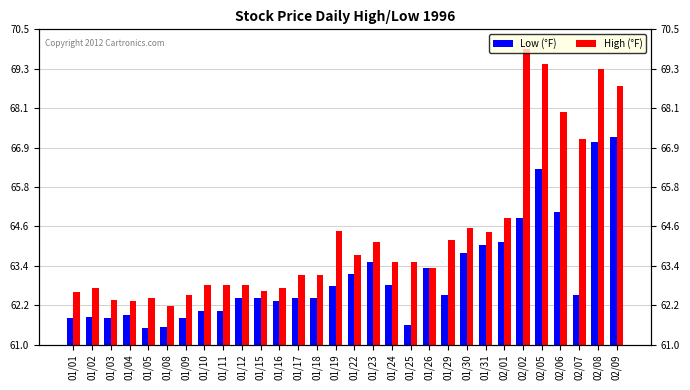

What is the label of the 2nd bar from the left?

01/02